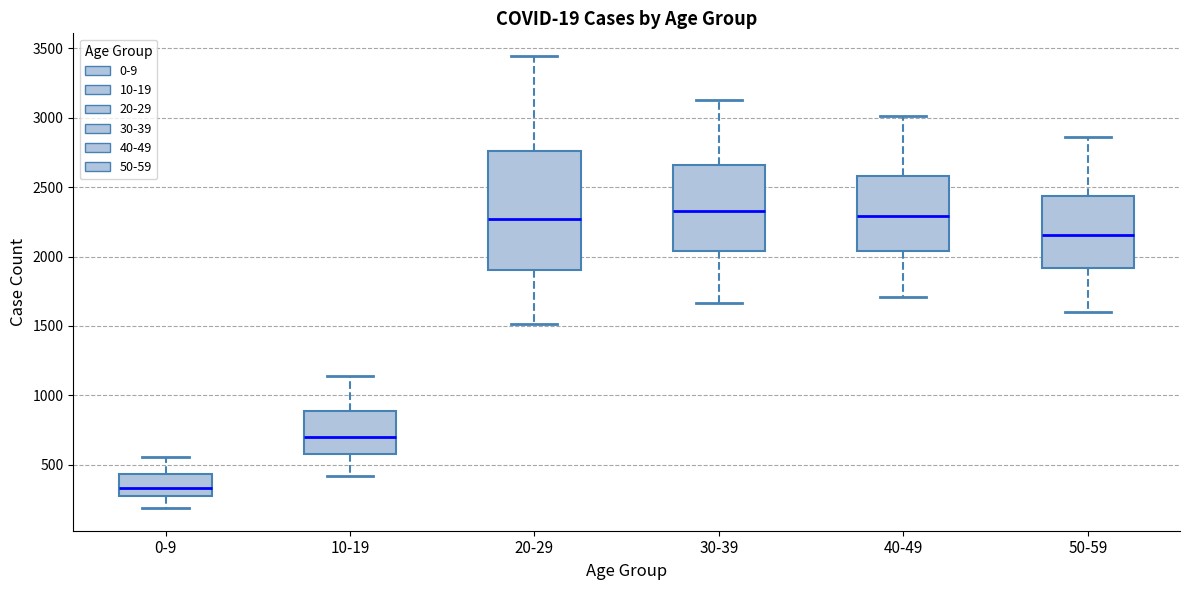

Reading left to right, read every box against the y-axis: the position of its median line, the range the box covers, and the ends of its whiskers. The values are not printed on the chart, so give them approximately, as read against the axis.

0-9: median 350, box 250 to 450, whiskers 200 to 550
10-19: median 700, box 600 to 900, whiskers 400 to 1150
20-29: median 2250, box 1900 to 2750, whiskers 1500 to 3450
30-39: median 2350, box 2050 to 2650, whiskers 1650 to 3150
40-49: median 2300, box 2050 to 2600, whiskers 1700 to 3000
50-59: median 2150, box 1900 to 2450, whiskers 1600 to 2850